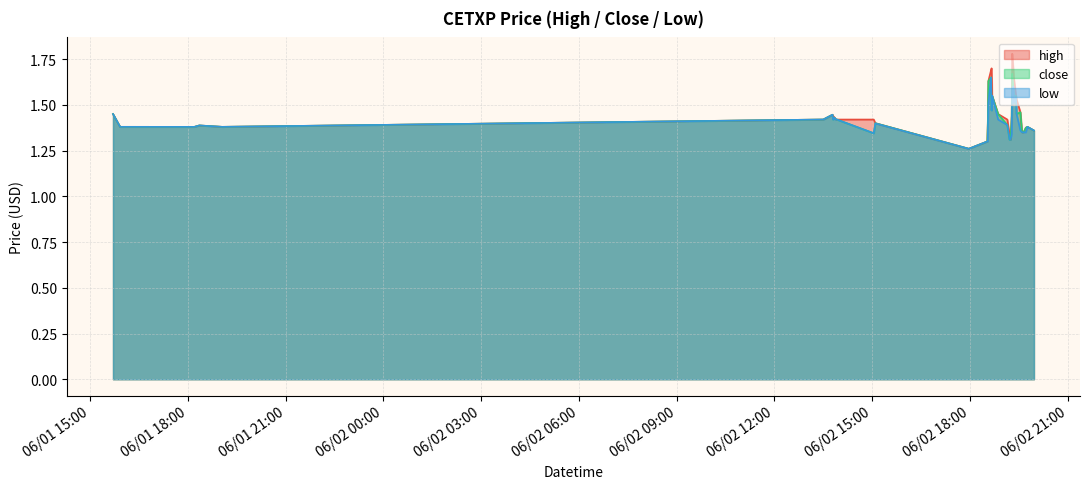

At which label does low reach its peak?

2022-06-02 18:39